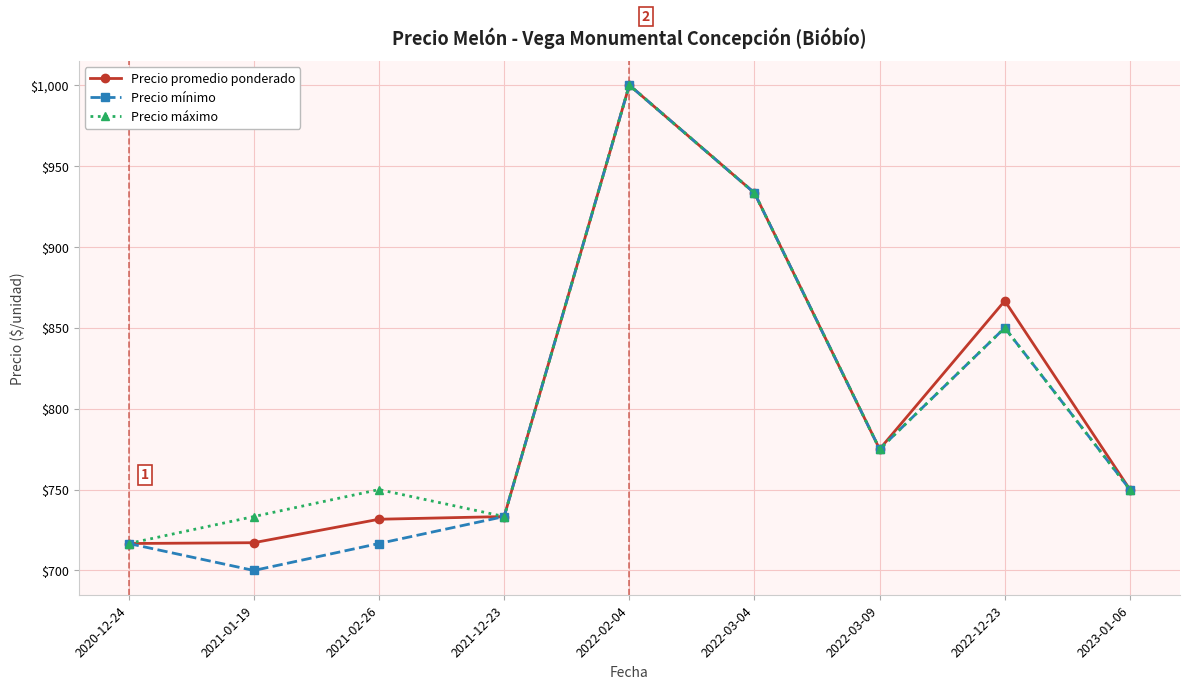

What is the label of the 5th point from the right?

2022-02-04